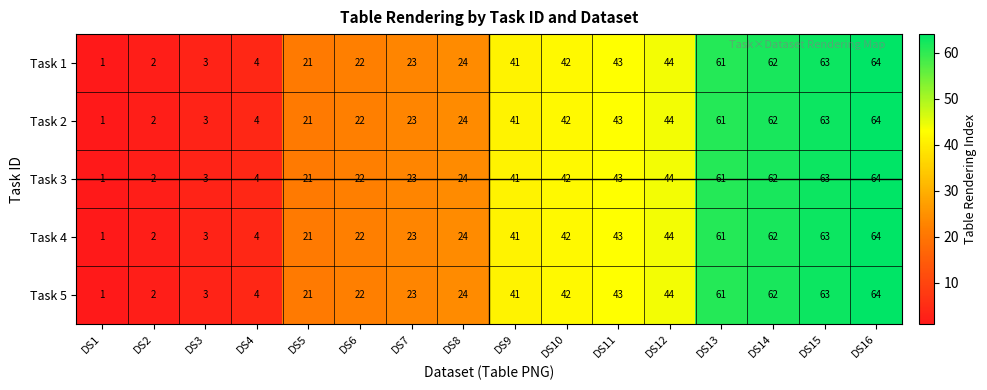

At which label is Task 2 closest to 32?

DS8